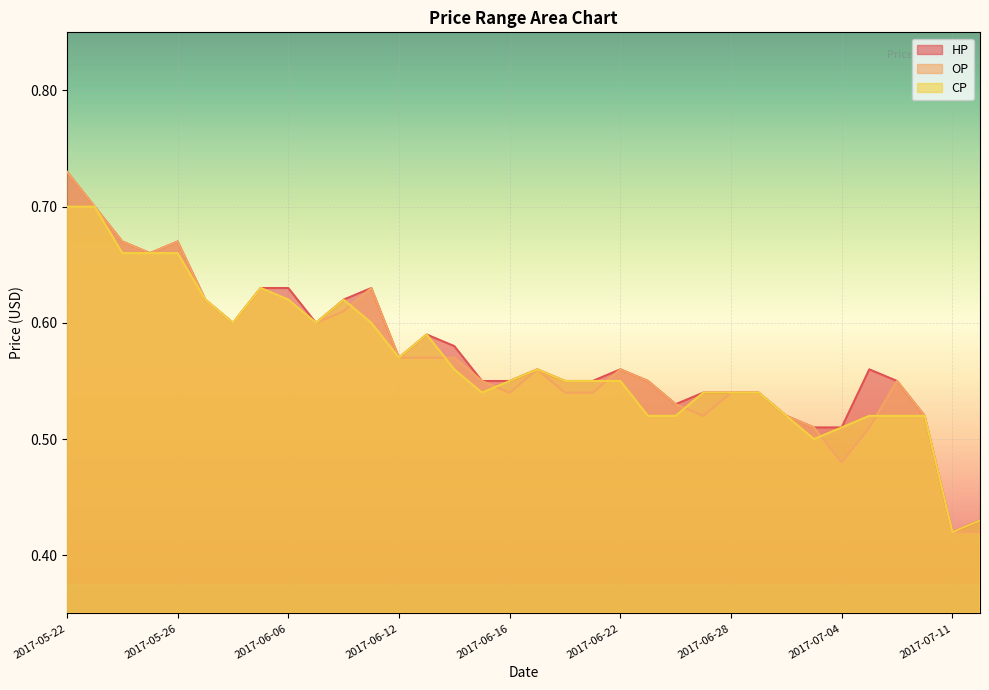

Where is HP nearest to the value 0?

2017-07-11